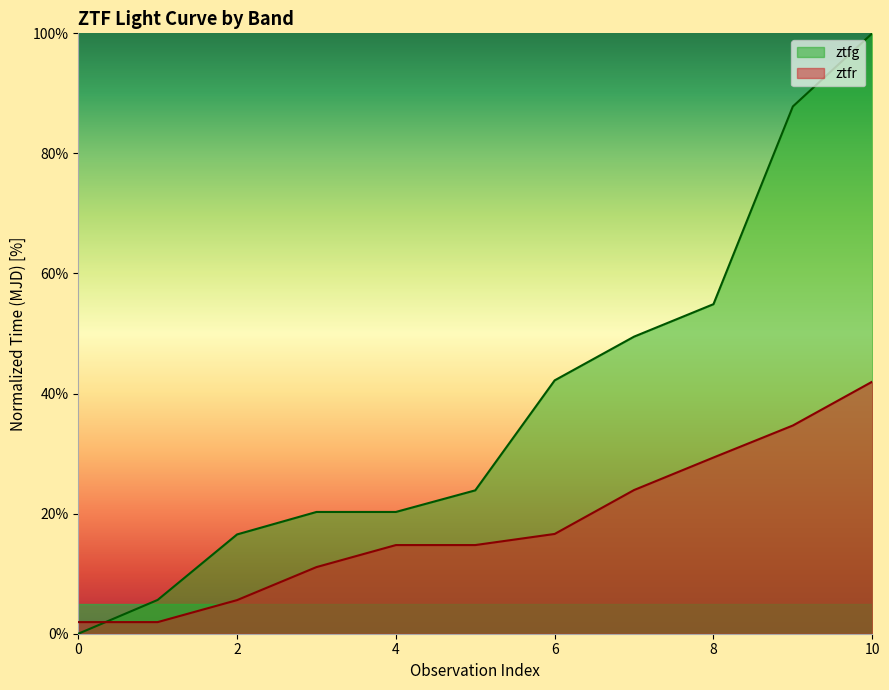

True or false: ztfg and ztfr cross at least once.

True